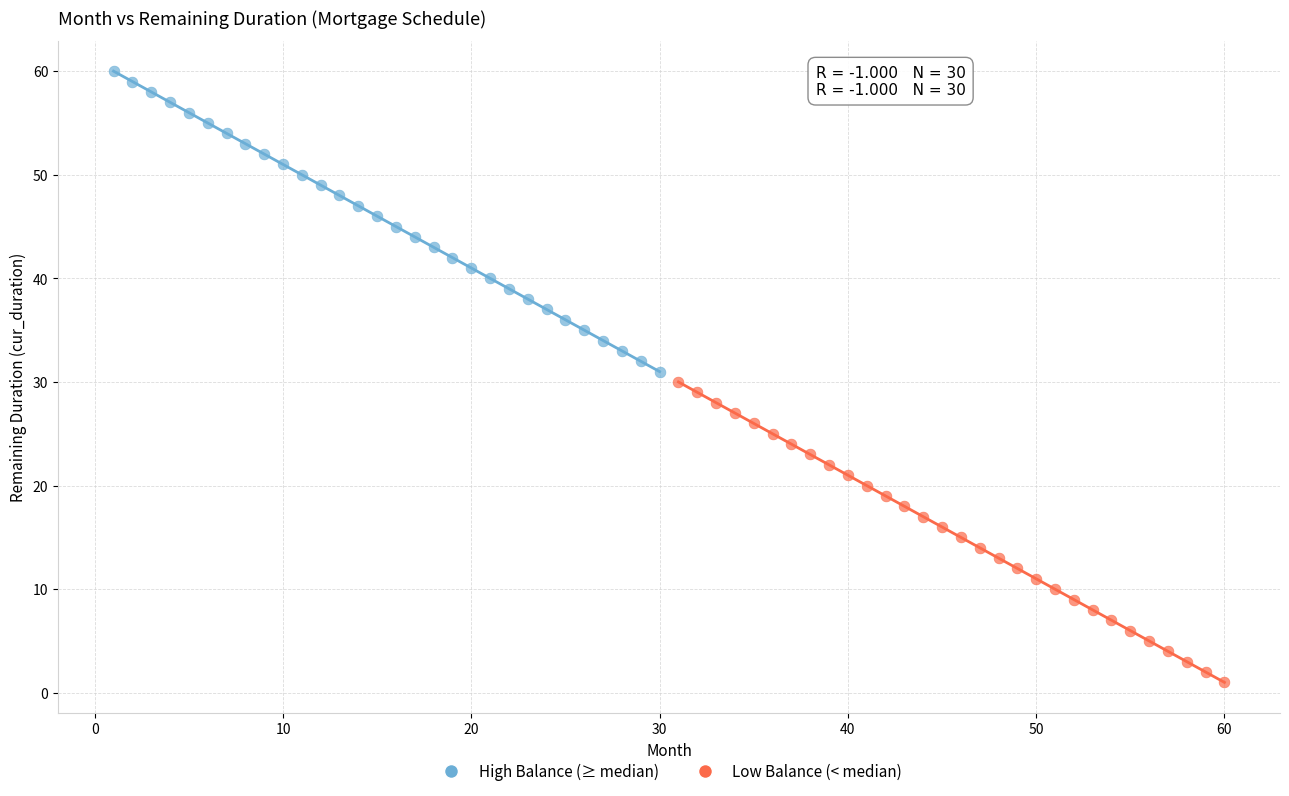

Which series contains the highest Y value?

High Balance (≥ median)